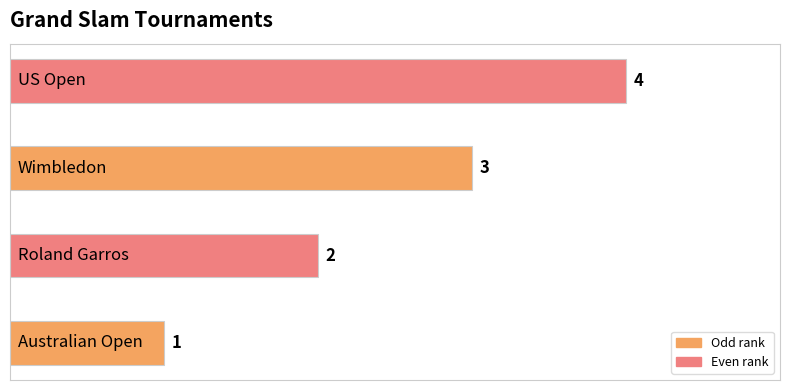

What is the sum of all values?

10